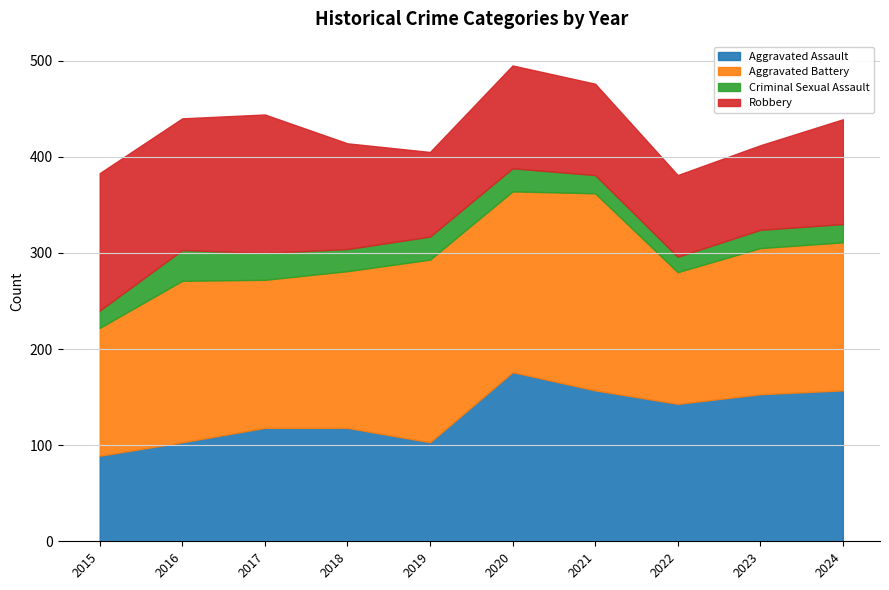

Is the value of Robbery at 2016 greater than the value of Aggravated Battery at 2021?

No